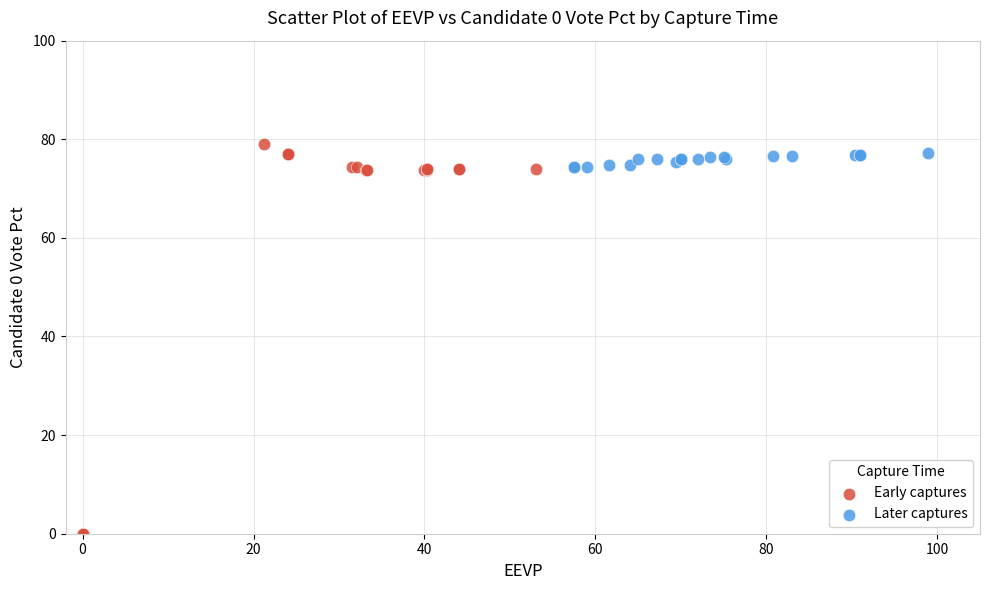

Which series reaches the minimum Y coordinate?

Early captures